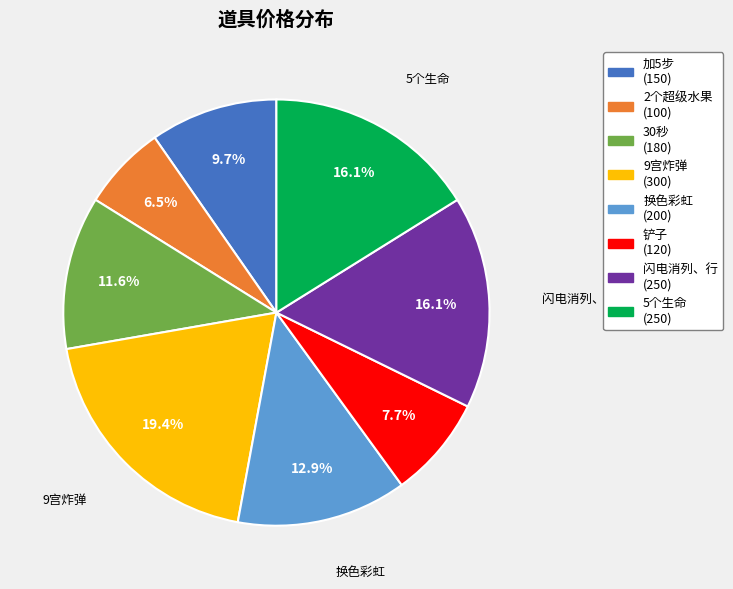

Does any single category account for the majority?

No